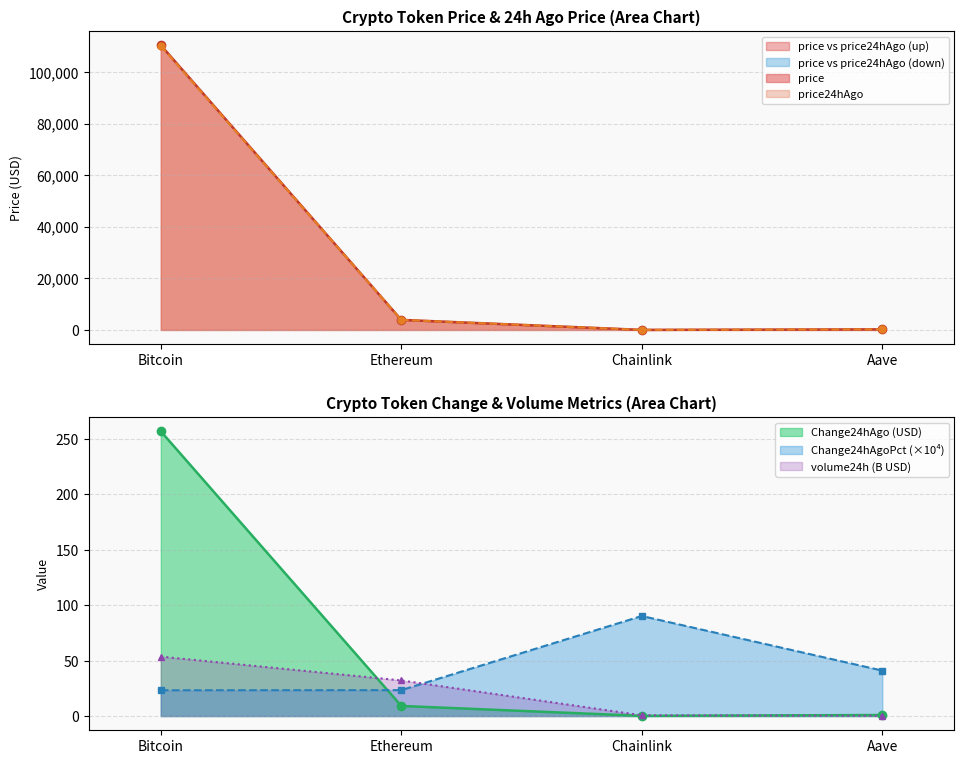

Where is Change24hAgo nearest to the value 128?

Ethereum